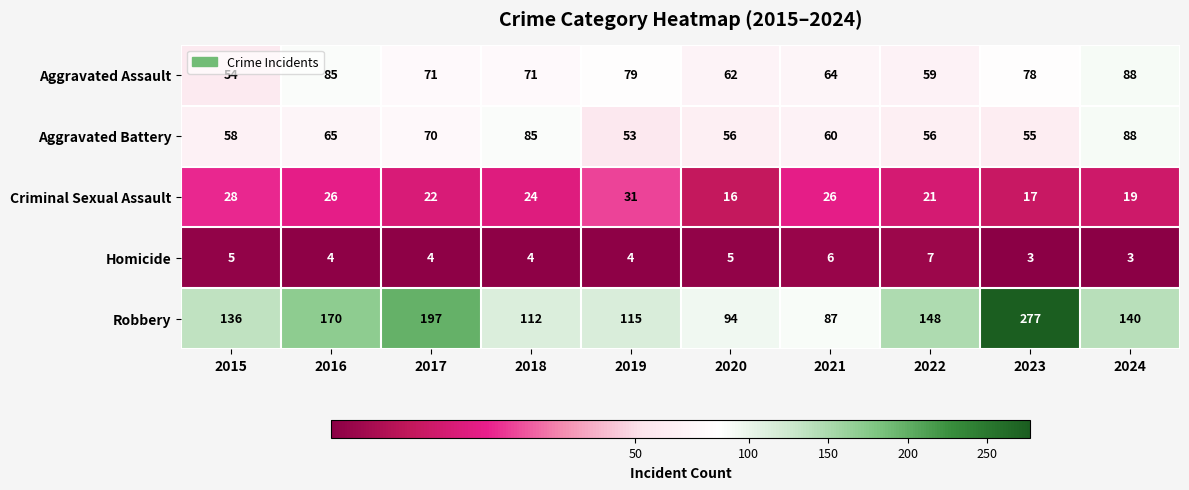

What is the difference between the maximum and second lowest values in the Aggravated Battery series?

33